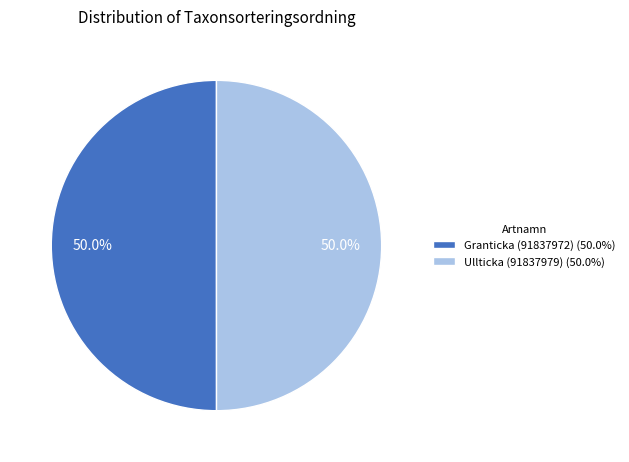

To the nearest percent, what is the combined percentage of Ullticka (91837979) and Granticka (91837972)?

100%